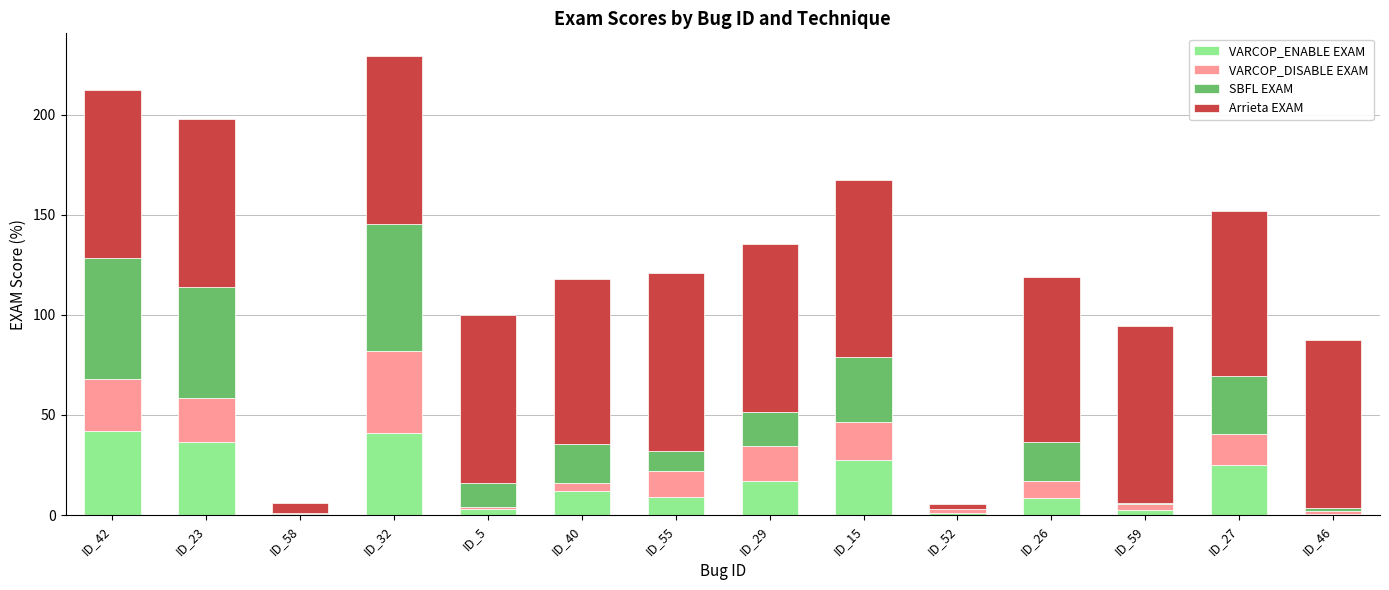

What is the highest value of the VARCOP_ENABLE EXAM series?

42.2